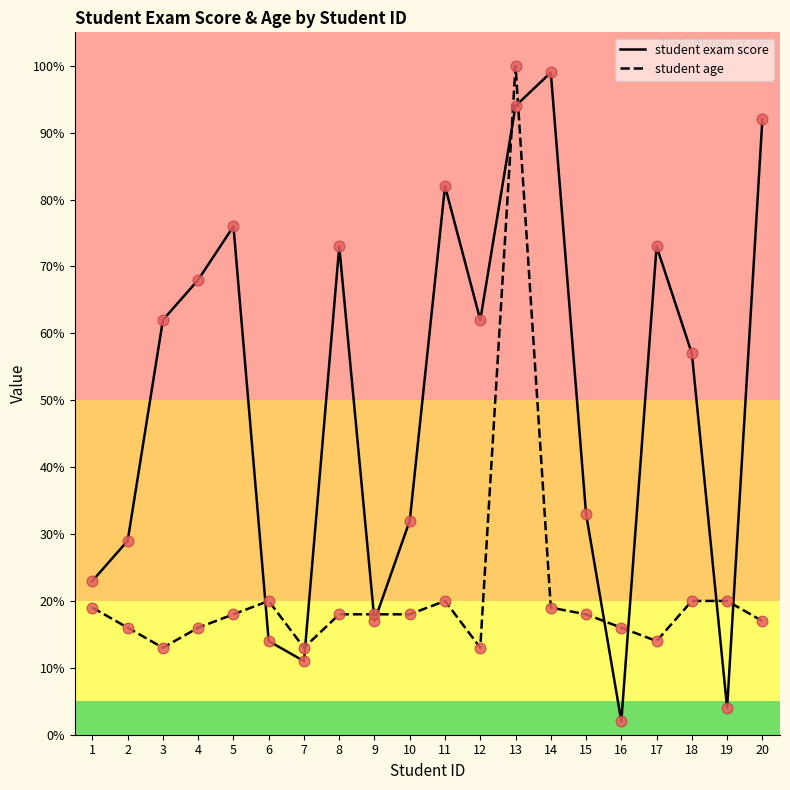

Is the value of student age at 3 greater than the value of student exam score at 10?

No